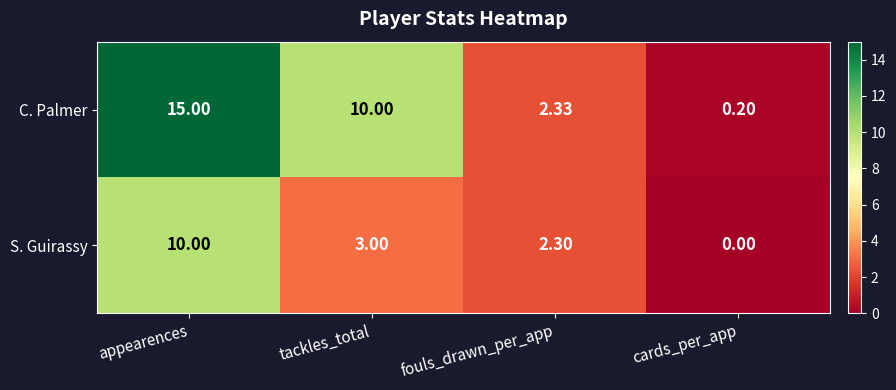

How many series are shown in this chart?

2